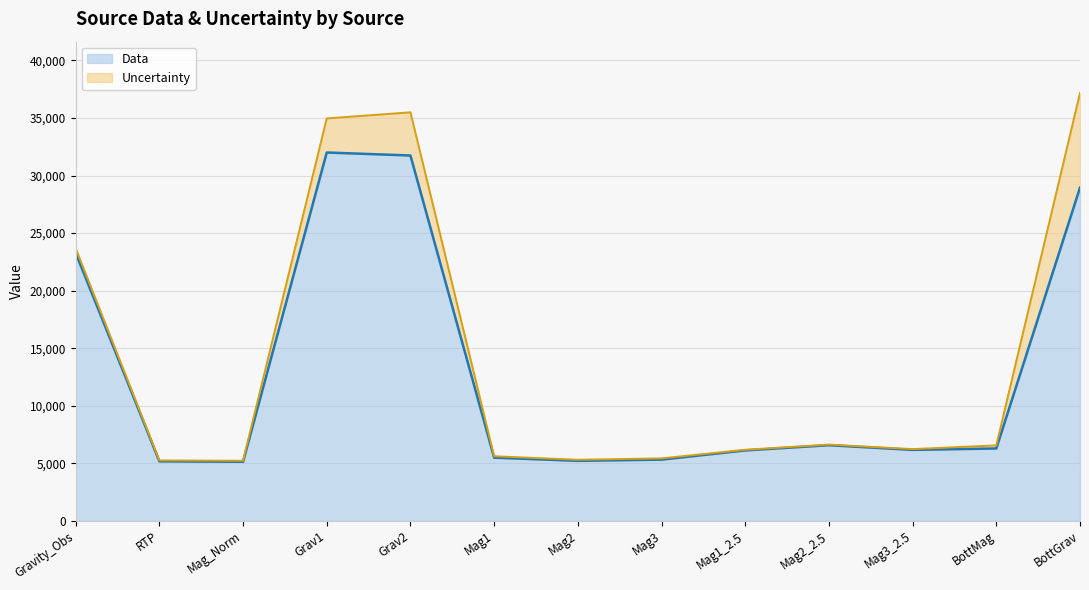

What is the ratio of the value at Mag3 to the value at Mag_Norm?

1.0